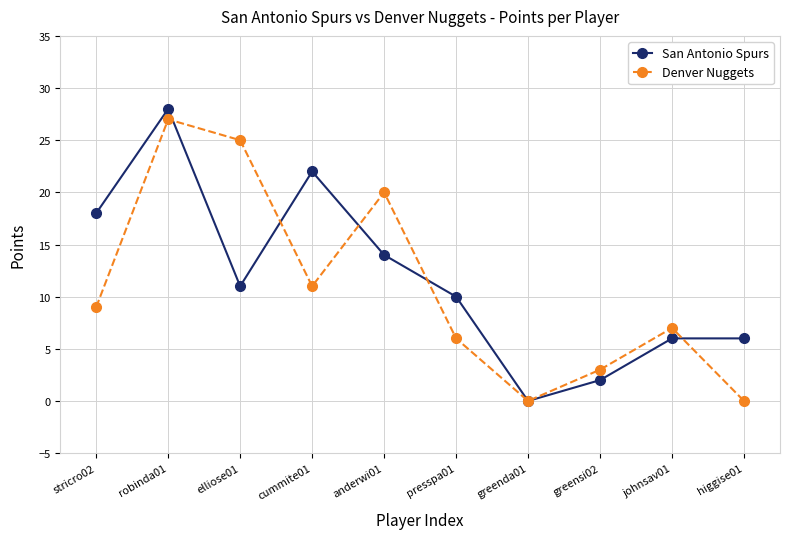

What position from the right is higgise01?

1